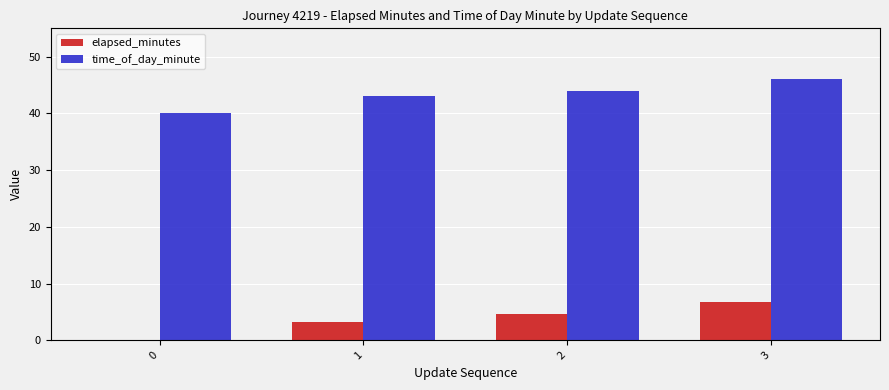

Is it true that time_of_day_minute equals 46.0 at 3?

True